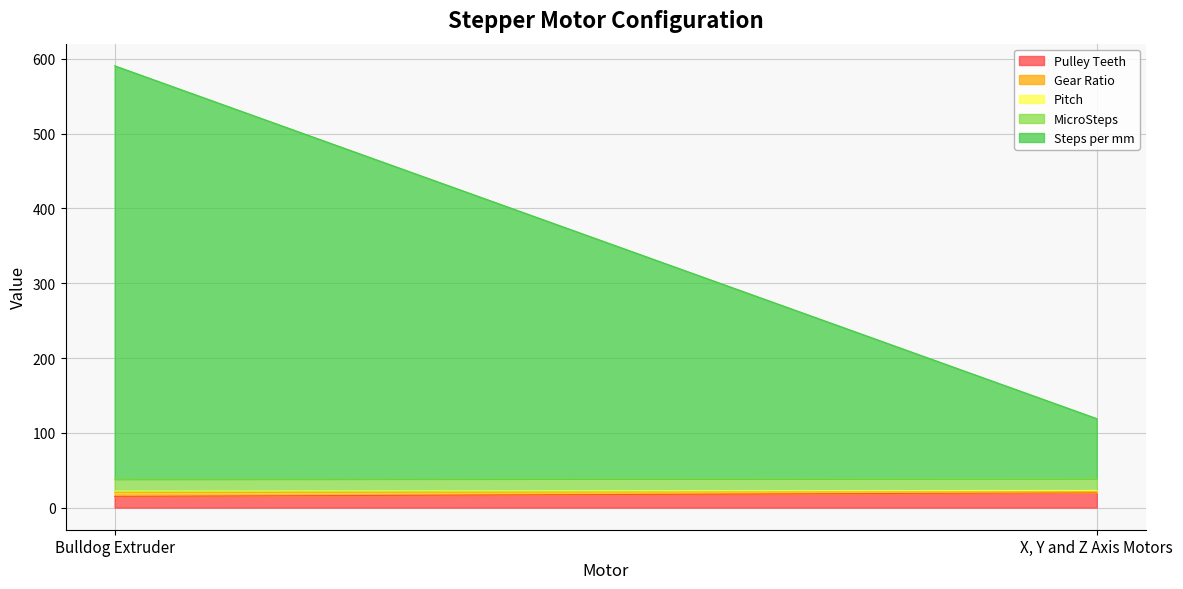

The MicroSteps series shows 16.0 at Bulldog Extruder. True or false?

True